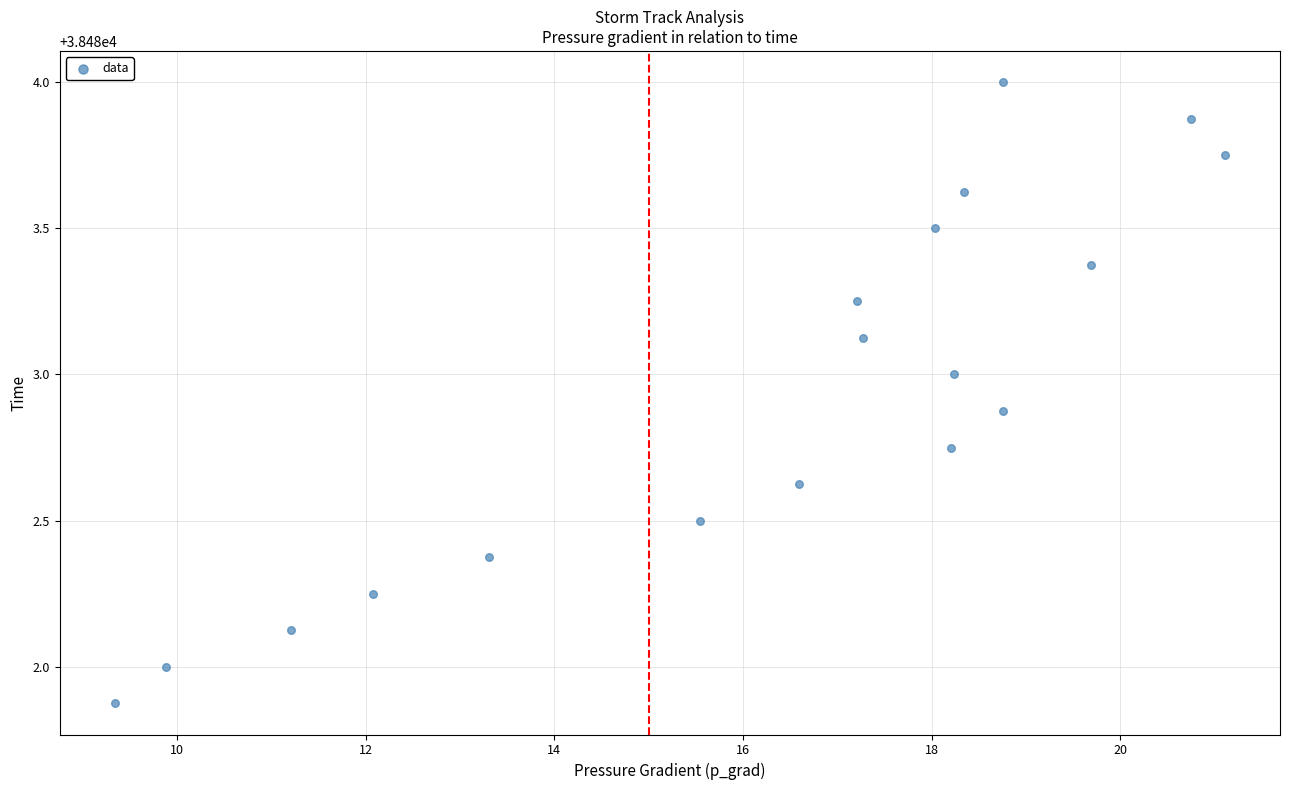

What is the range of Y values (max minus min)?

2.1